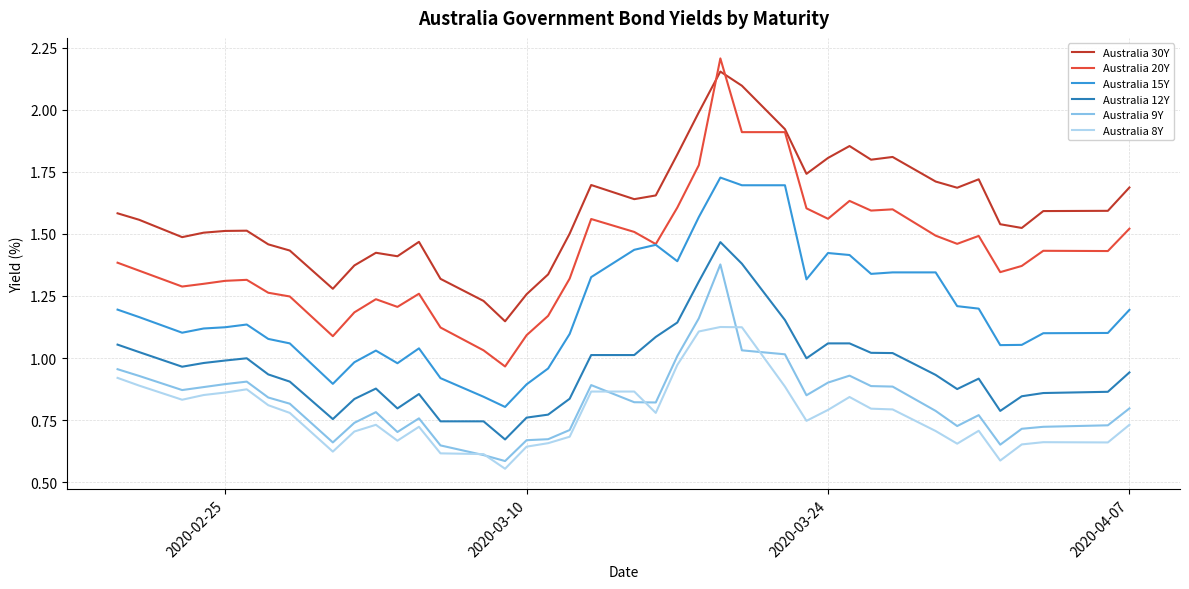

Which series has the largest total across all categories?

Australia 30Y